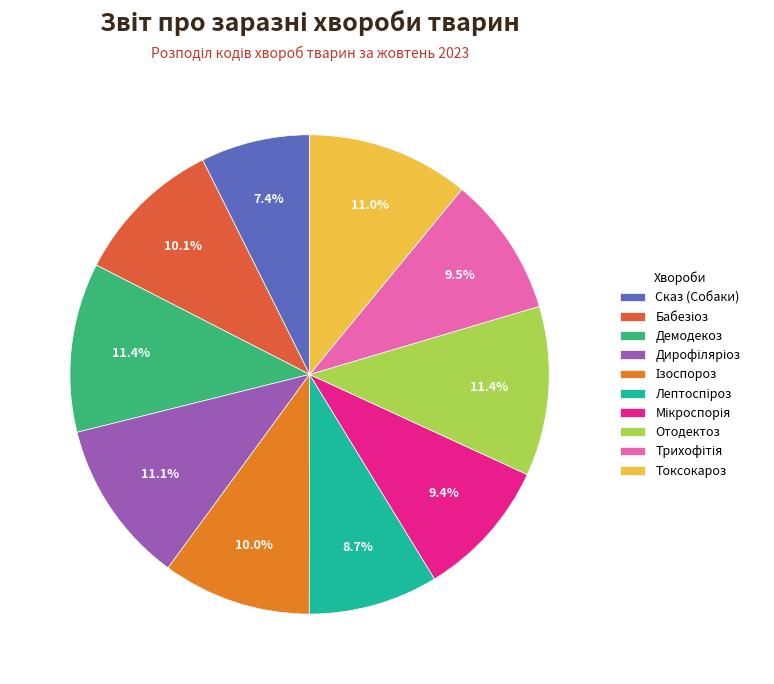

Do Сказ (Собаки) and Отодектоз together represent more than half of the pie?

No